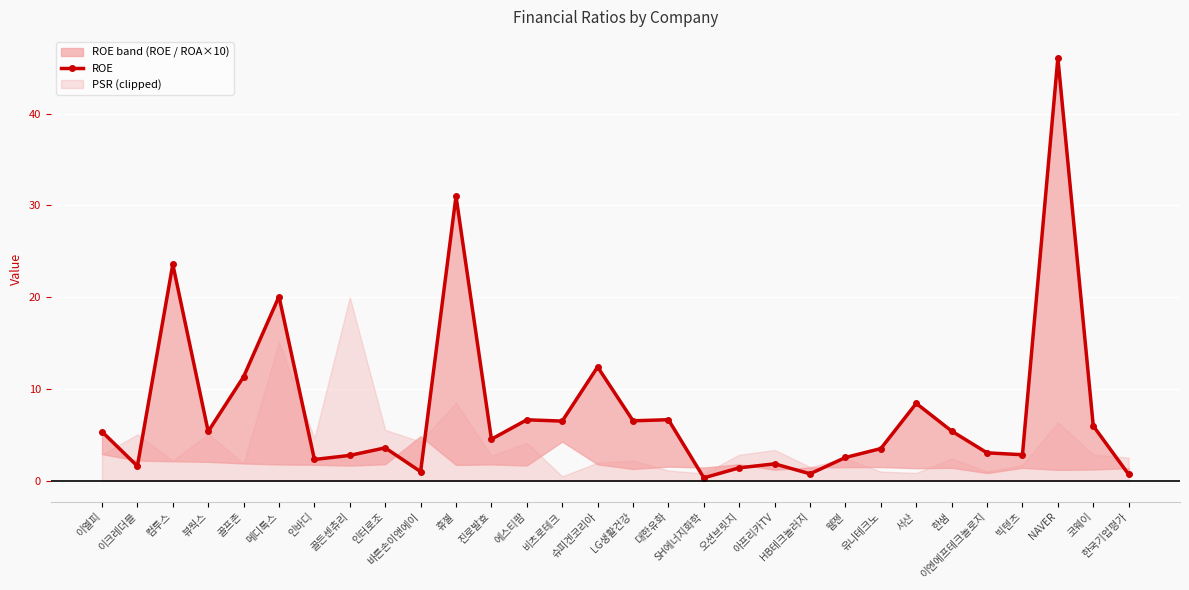

Read the value at HB테크놀러지.

0.8